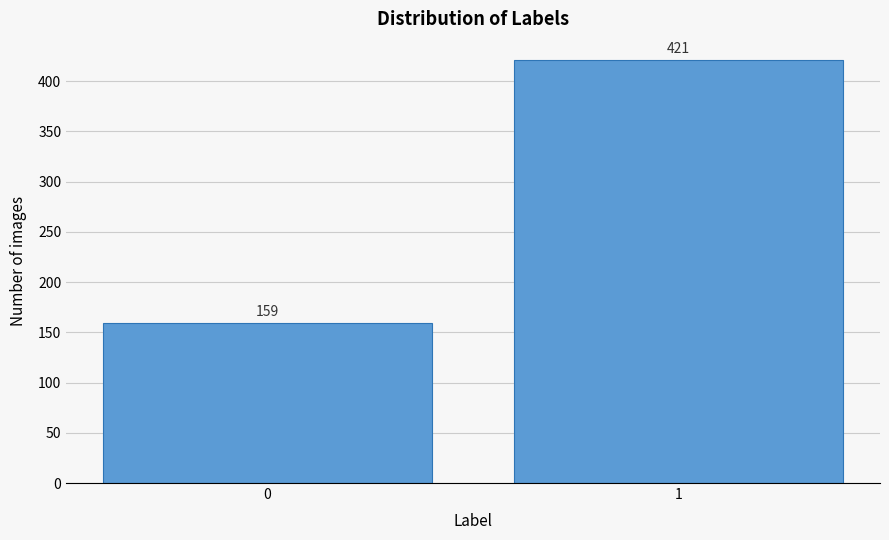

Reading left to right, extract all data points from this chart.

0=159	1=421